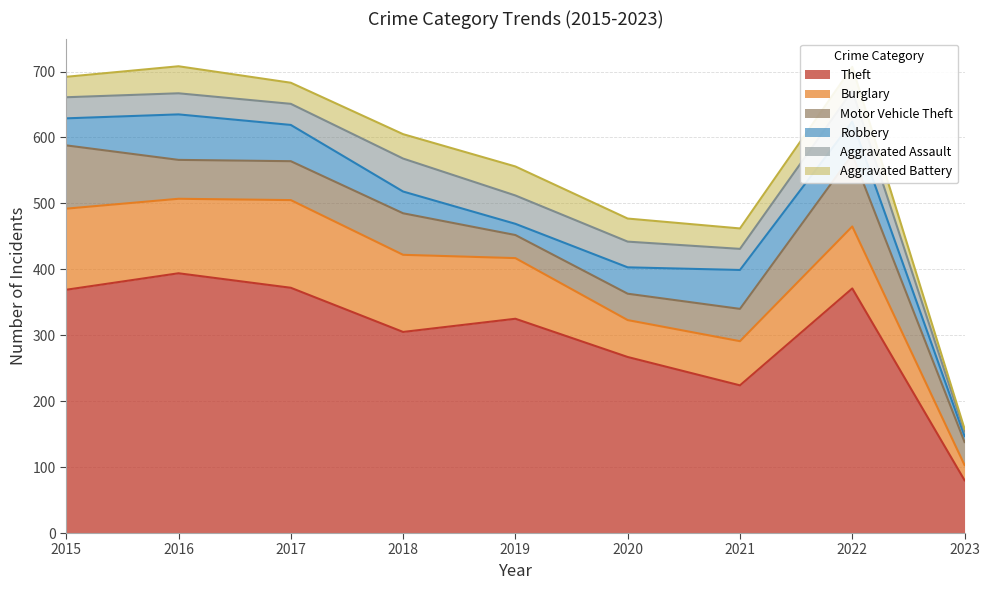

Where is the first local minimum for Aggravated Assault?

2021